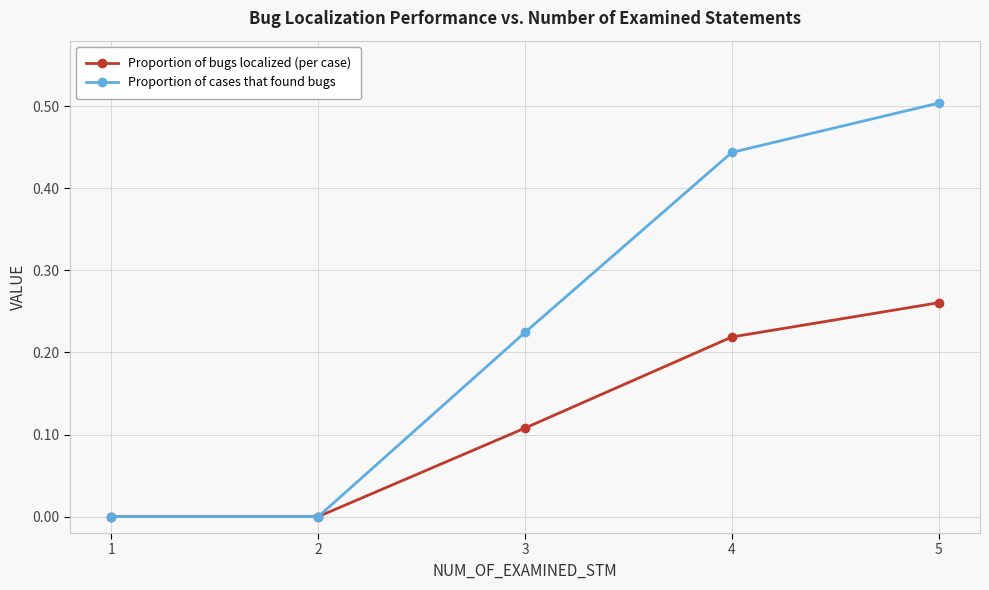

Is it true that Proportion of bugs localized (per case) equals 0.0 at 2?

True